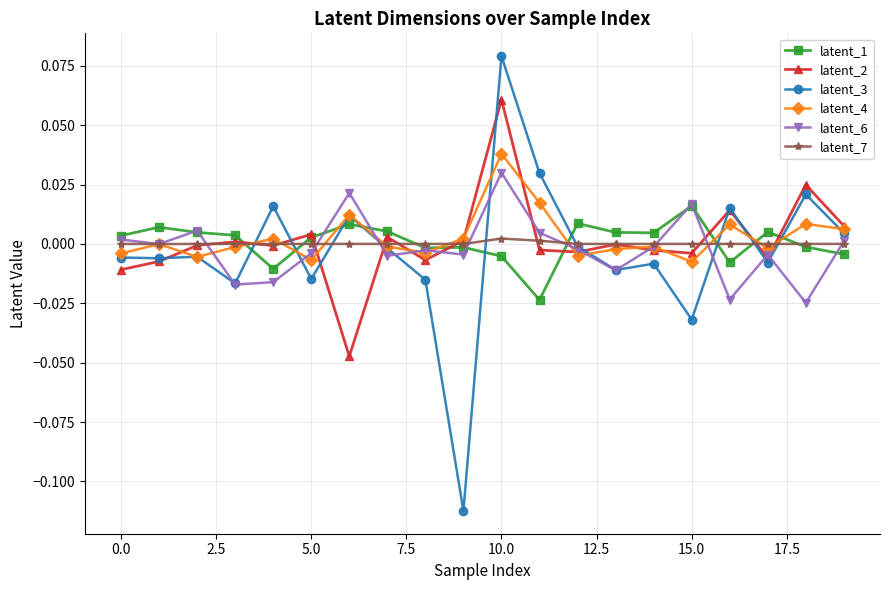

True or false: latent_2 has more than 1 points higher than both neighbors.

True